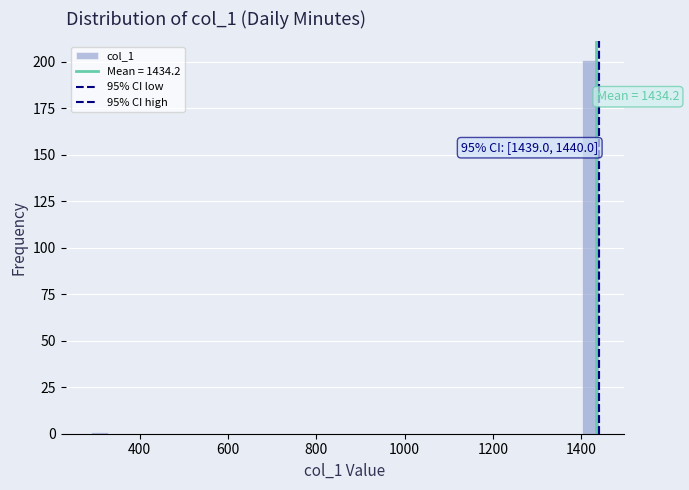

Around what value on the x-axis is the tallest bar? Give the approximate position of its centre, as read against the axis.

1420